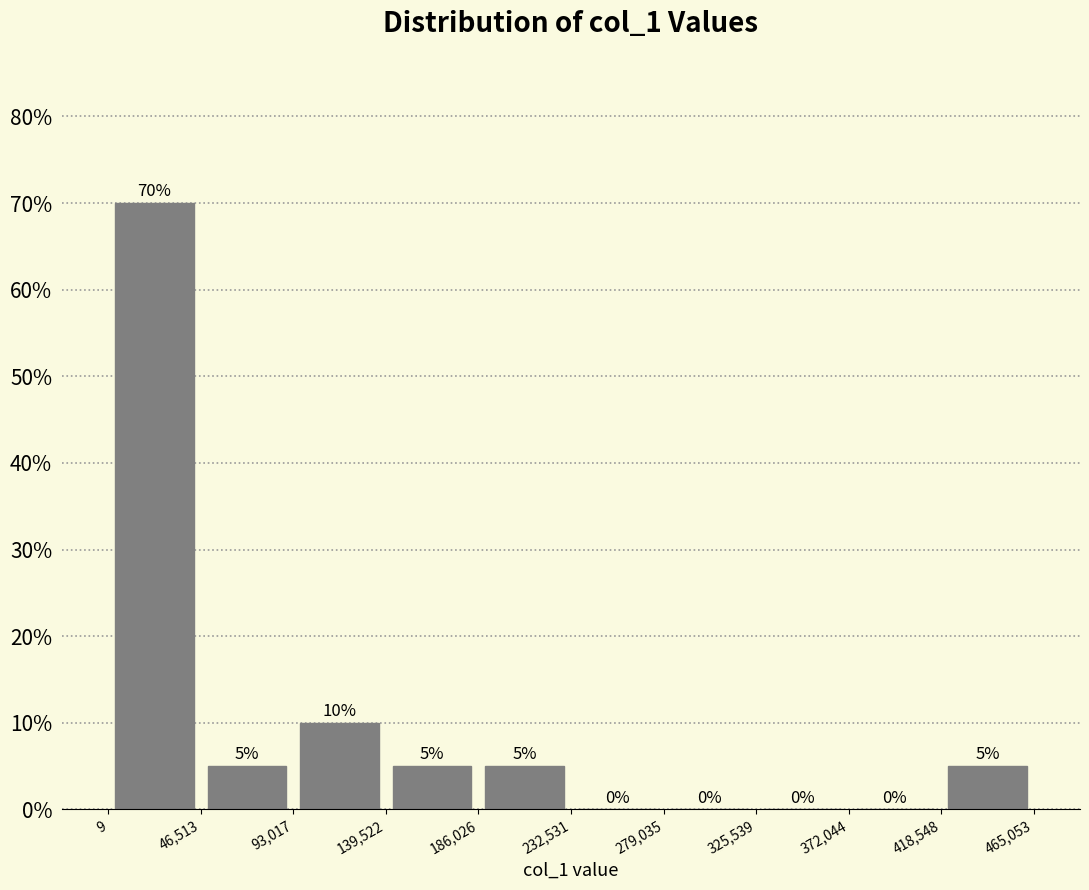

Reading left to right, list every bar in this chart as the range it spans on the x-axis followed by its height.

9 to 46,513: 70
46,513 to 93,017: 5
93,017 to 139,522: 10
139,522 to 186,026: 5
186,026 to 232,531: 5
232,531 to 279,035: 0
279,035 to 325,539: 0
325,539 to 372,044: 0
372,044 to 418,548: 0
418,548 to 465,053: 5